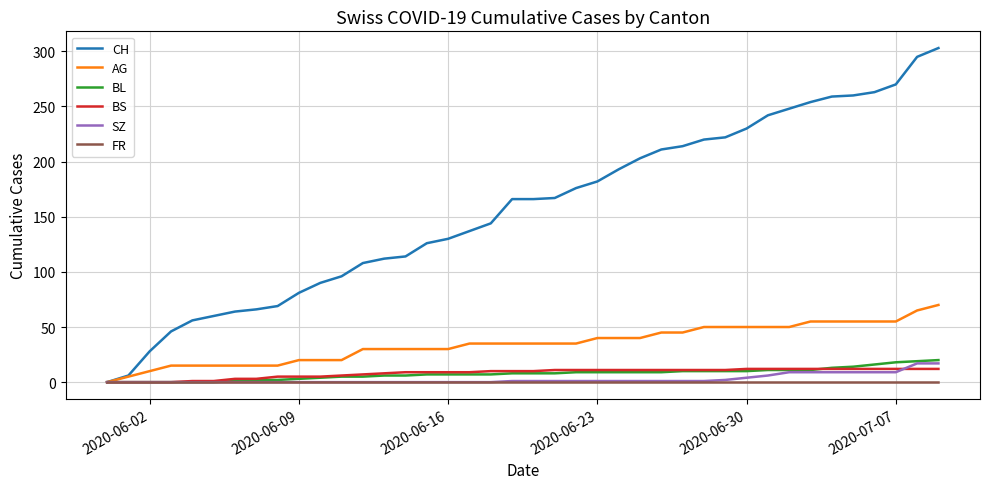

Which series has the largest range (max minus min)?

CH